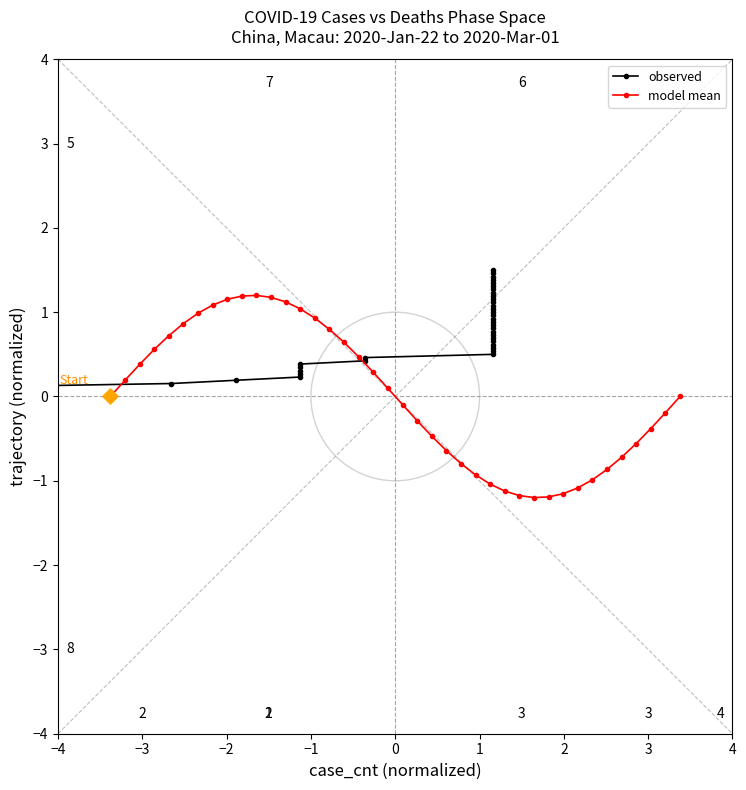

What are all the series names shown in the legend?

observed, model mean